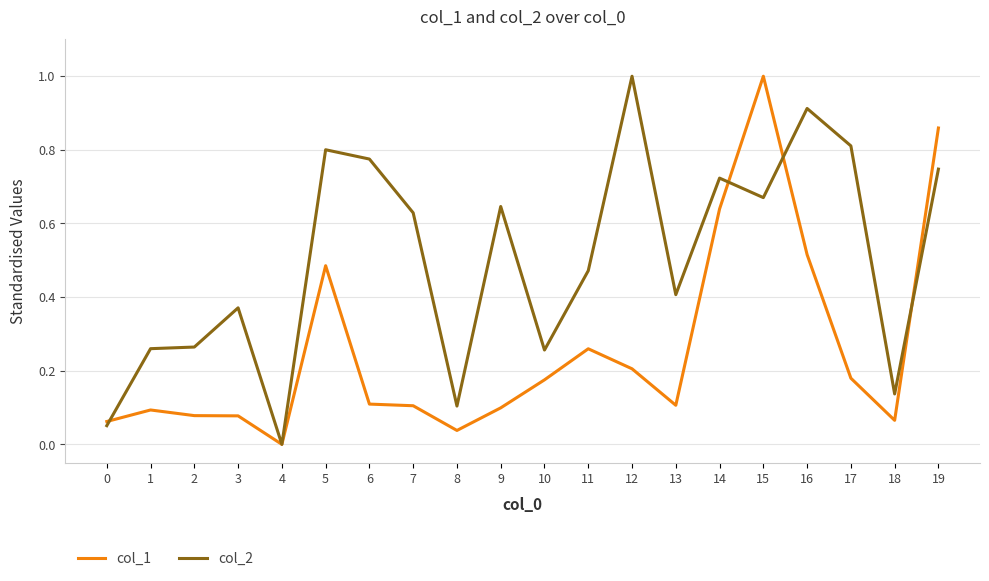

Does the chart display data point markers on the line(s)?

No